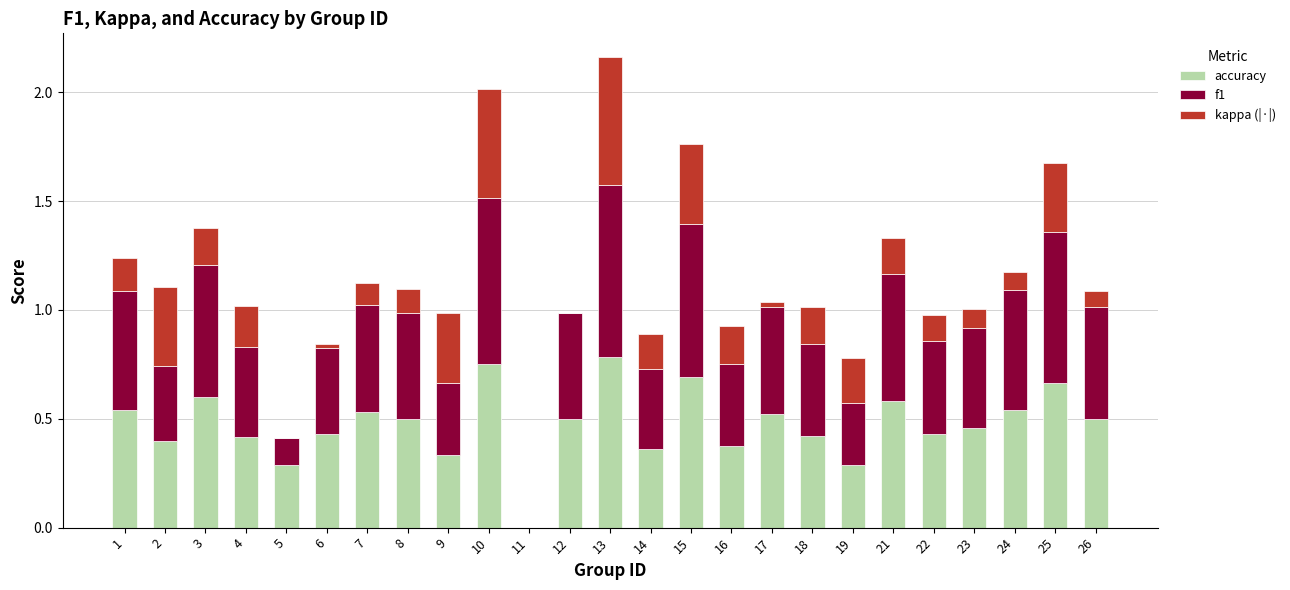

What is the total value across all series at 23?

1.0